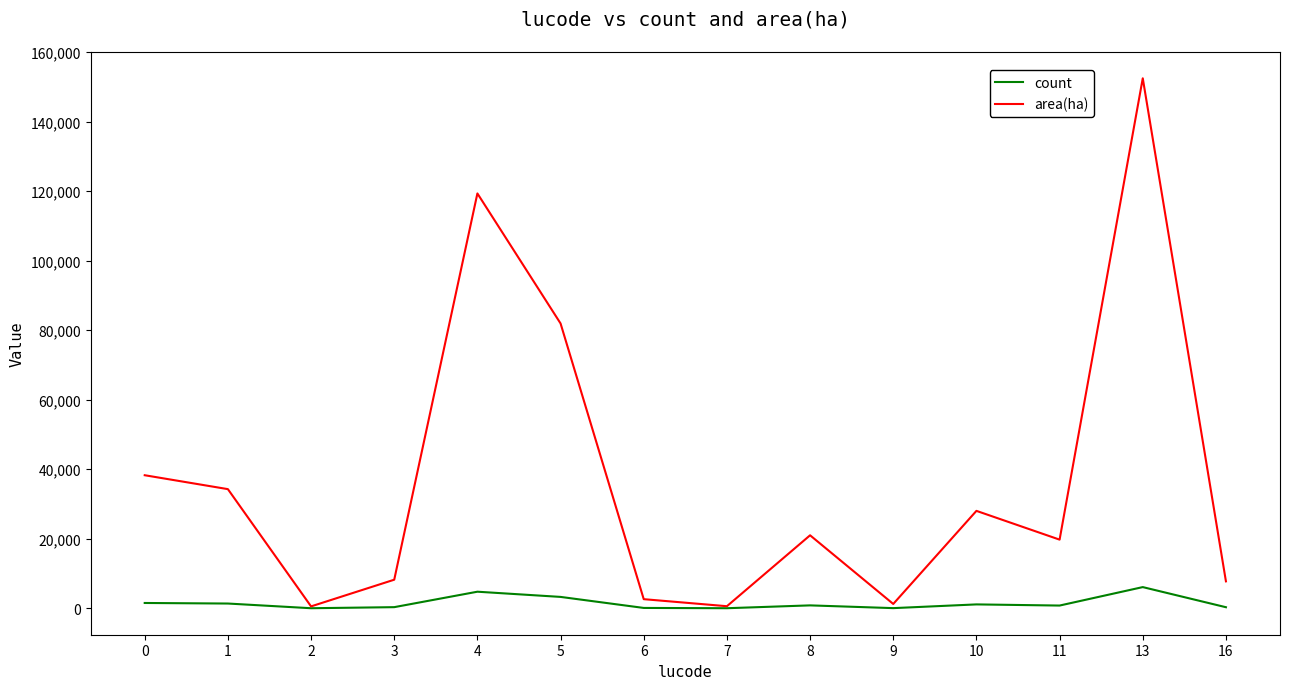

True or false: count has more than 0 interior local peaks.

True